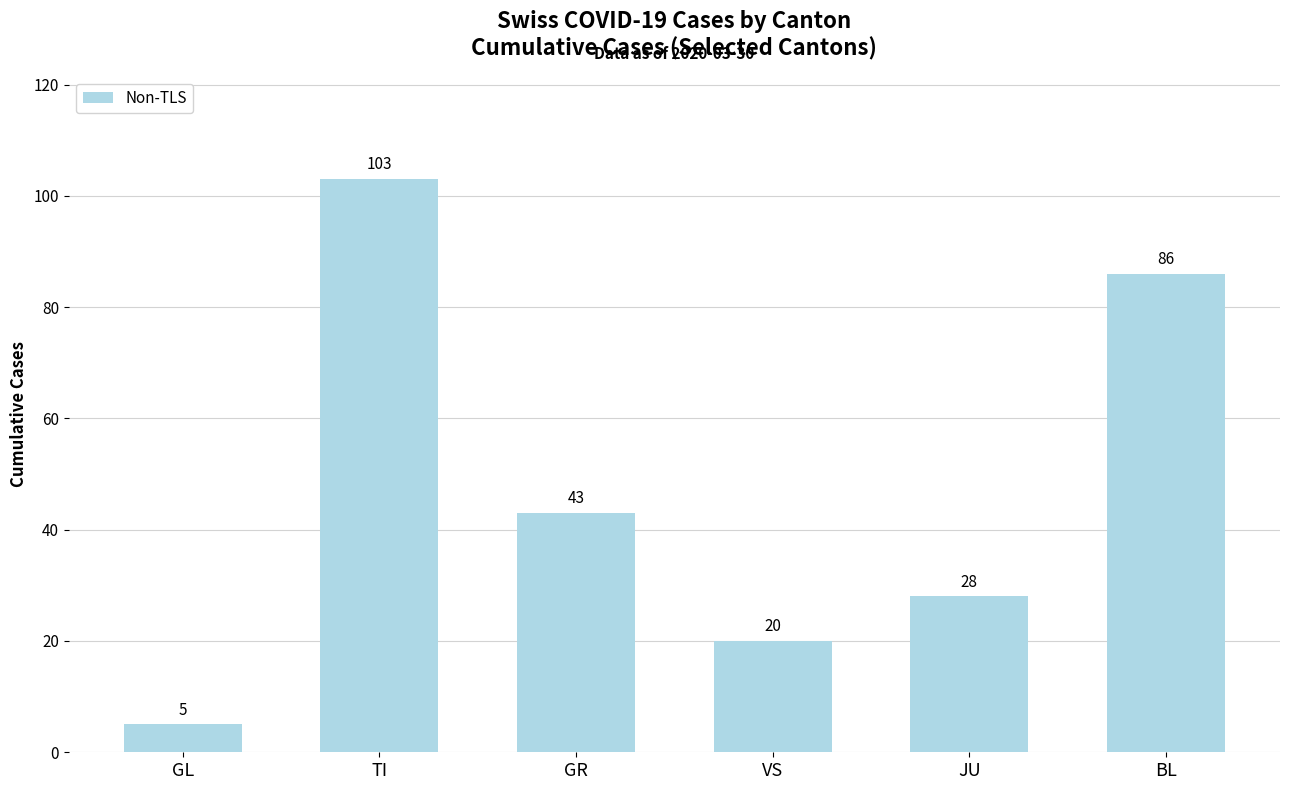

Between JU and VS, which is larger?

JU